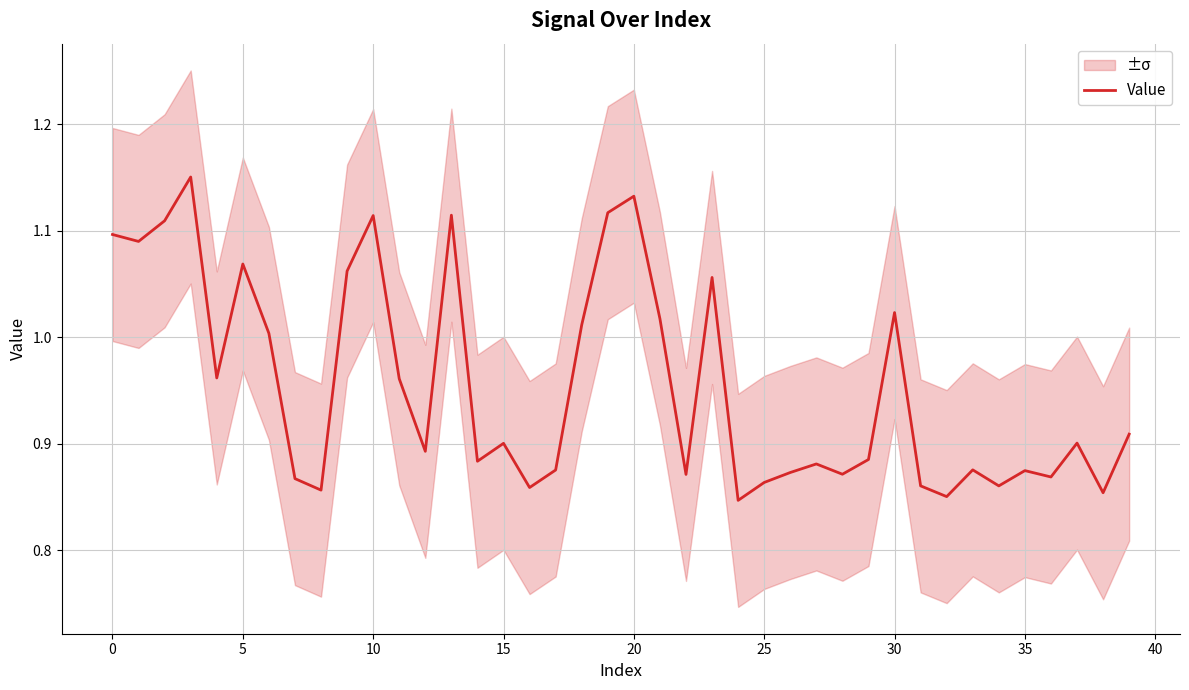

True or false: the data has more than 0 interior local peaks.

True